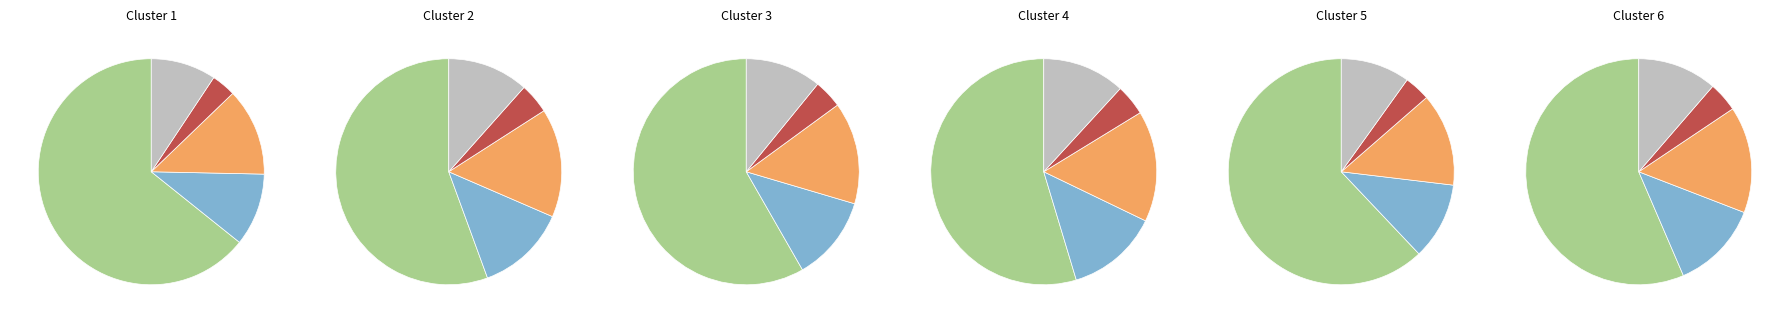

To the nearest percent, what is the difference between the Shred Cruz and How Does It Feel? slice percentages?

6%